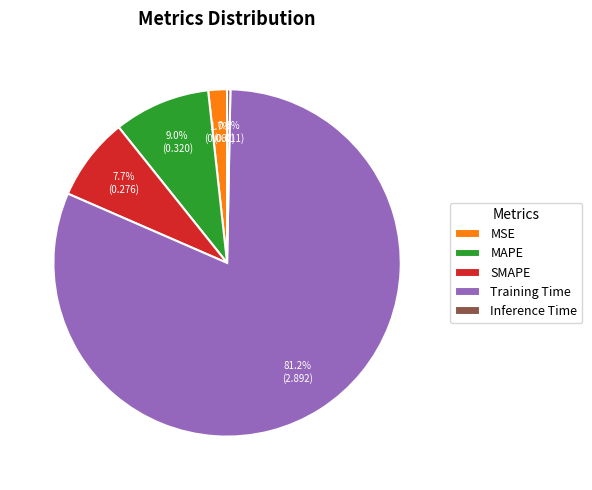

What is the majority slice?

Training Time